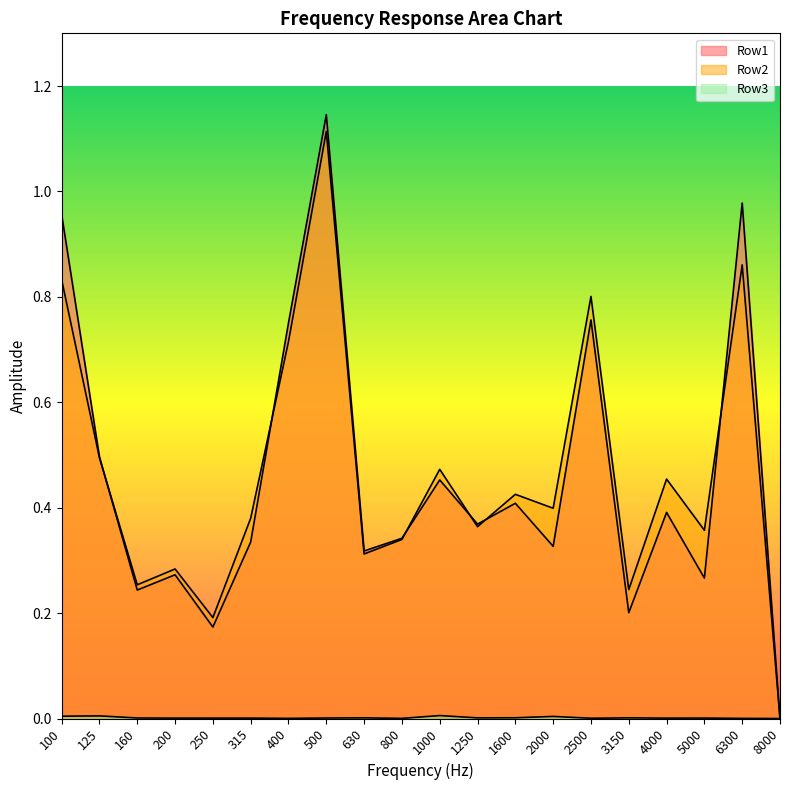

Where is Row2 nearest to the value 0?

8000